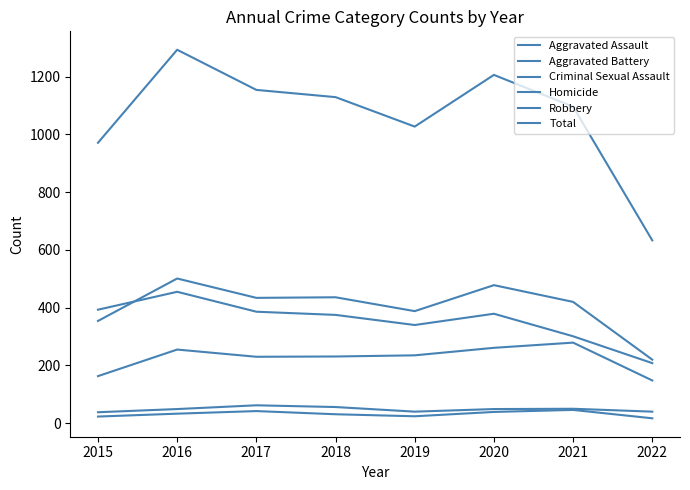

Does the chart display data point markers on the line(s)?

No